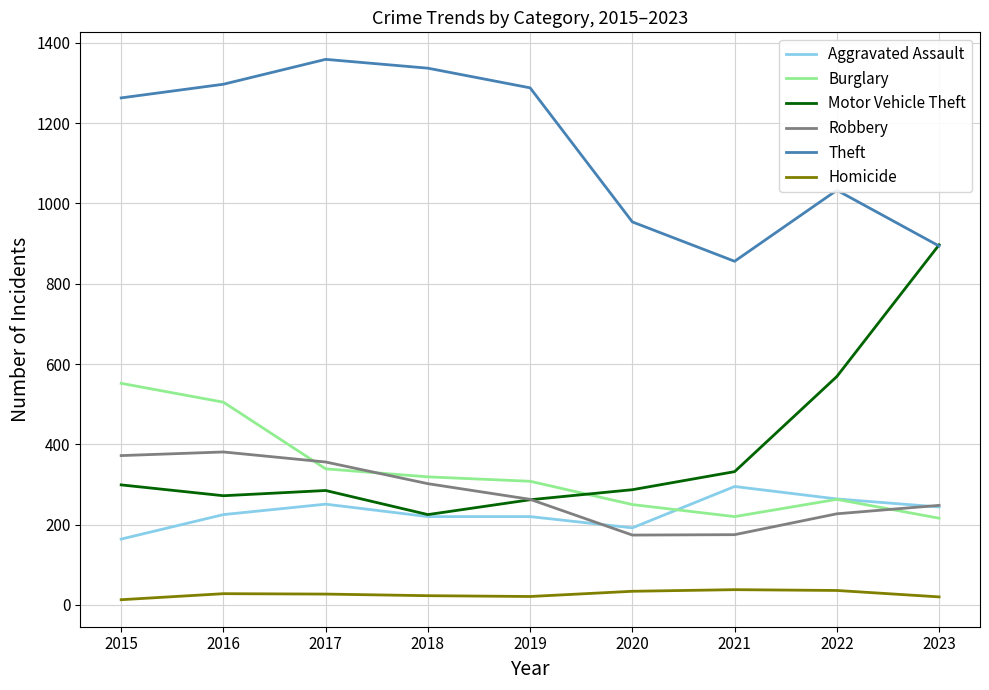

Read the Burglary value at 2022.

263